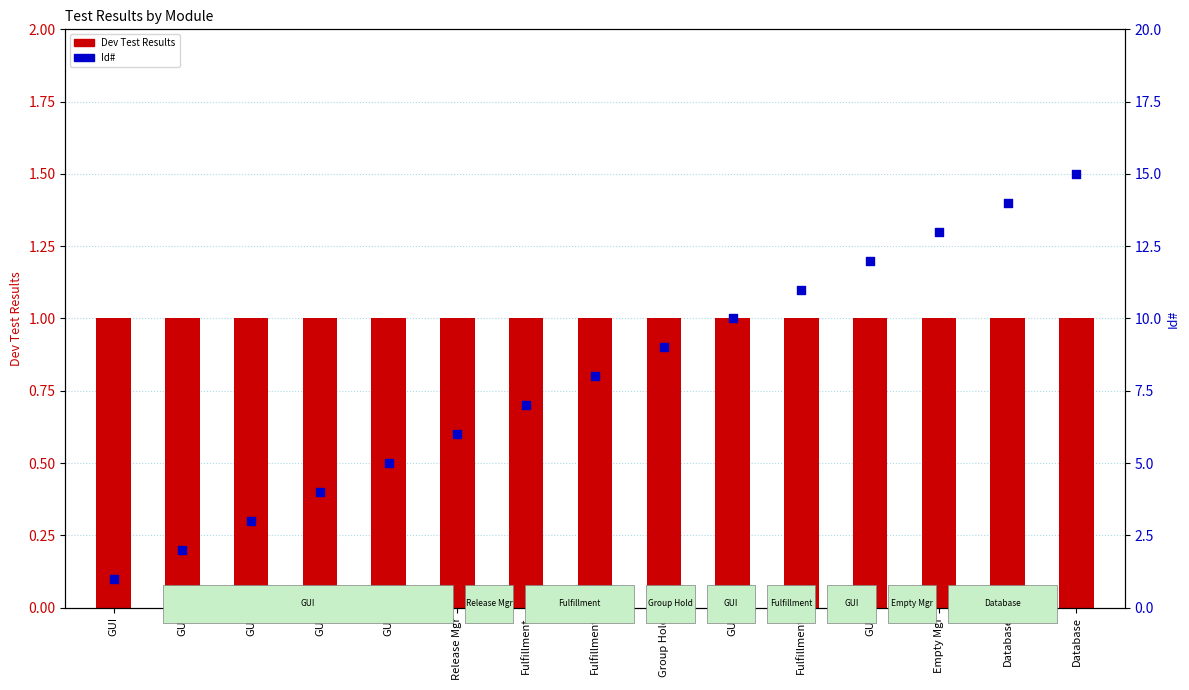

Is the value of Dev Test Results at Release Mgr greater than the value of Id# at Release Mgr?

No